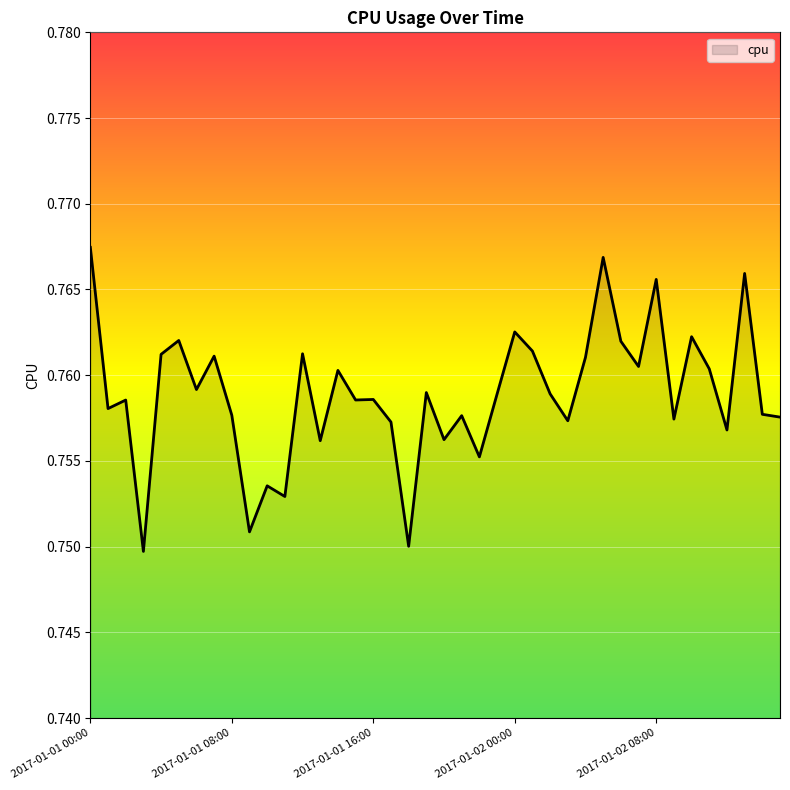

Does the chart have visible grid lines?

Yes